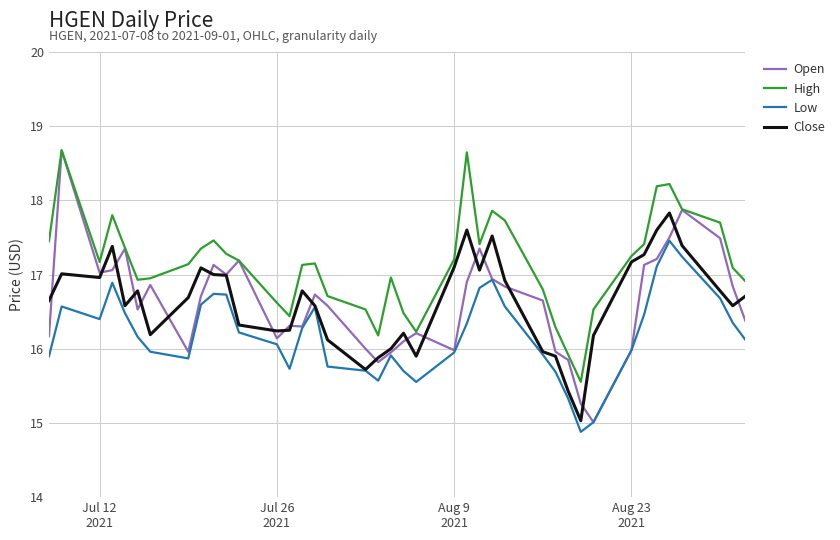

True or false: Low and High cross at least once.

False